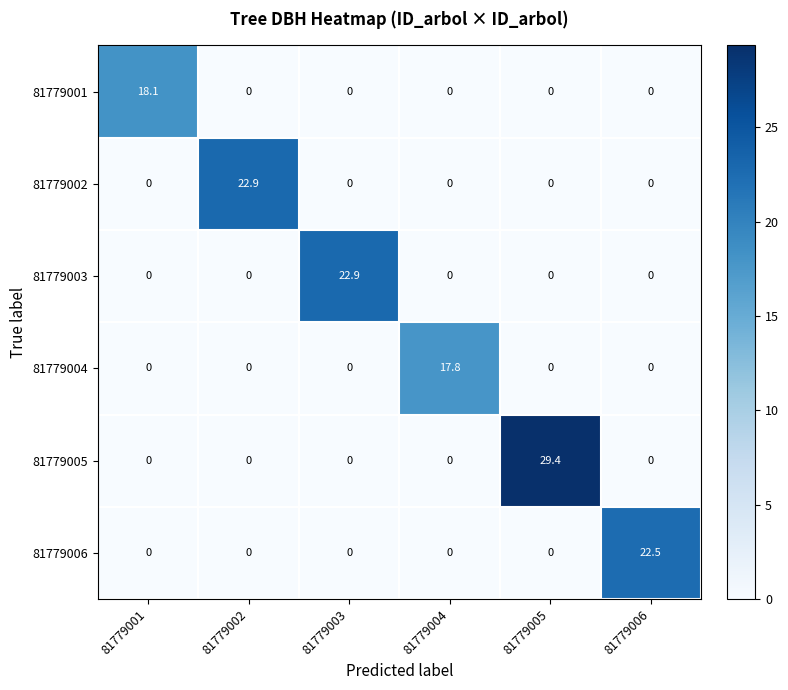

Between 81779005 and 81779006, which series saw the biggest shift?

81779005